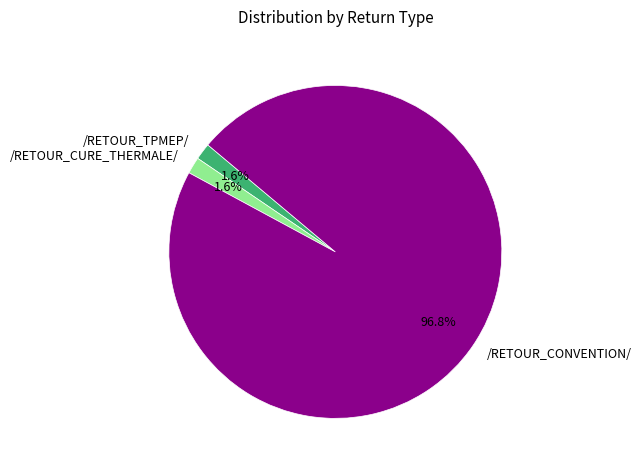

Count the number of slices in the pie.

3